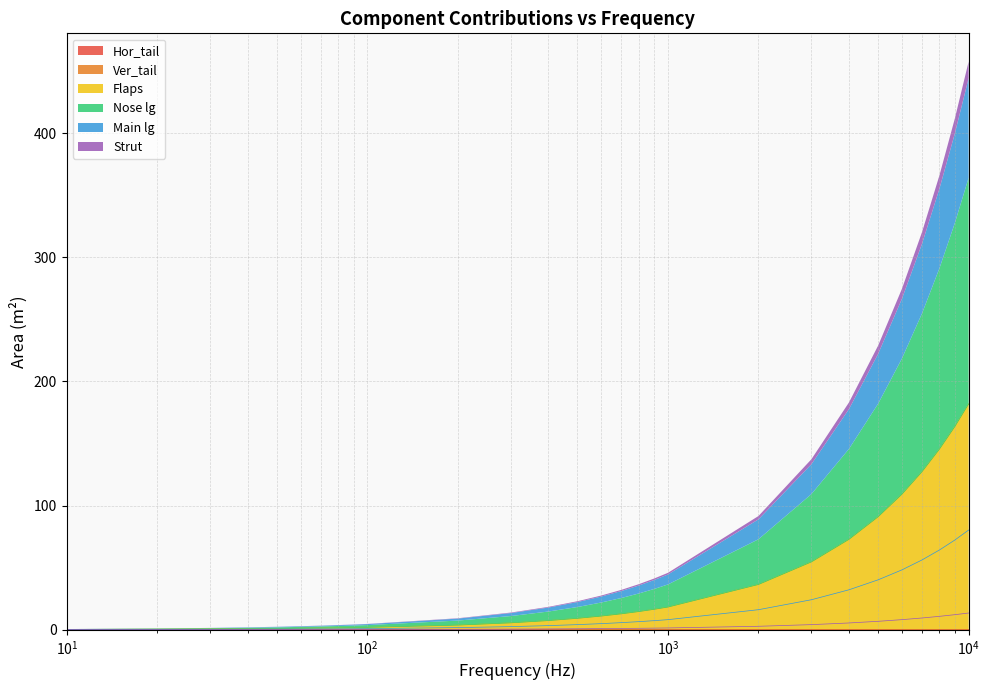

What is the value of the Main lg point at the 4th from the left?

0.3